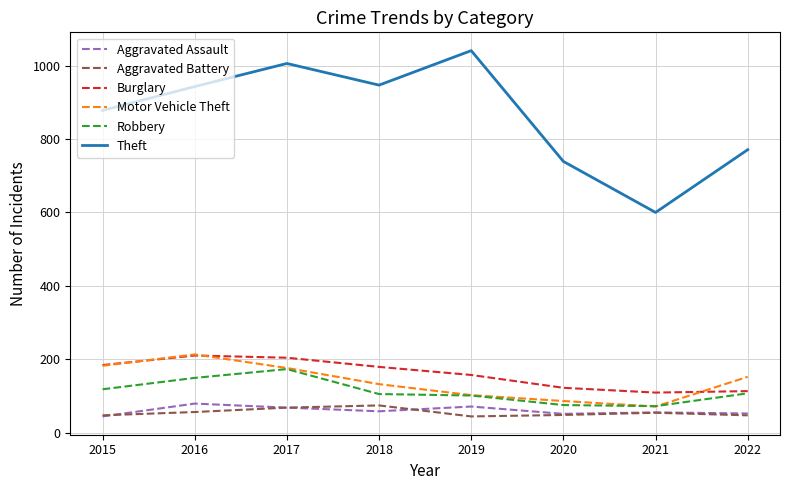

What is the difference between the highest and lowest values at 2019?

997